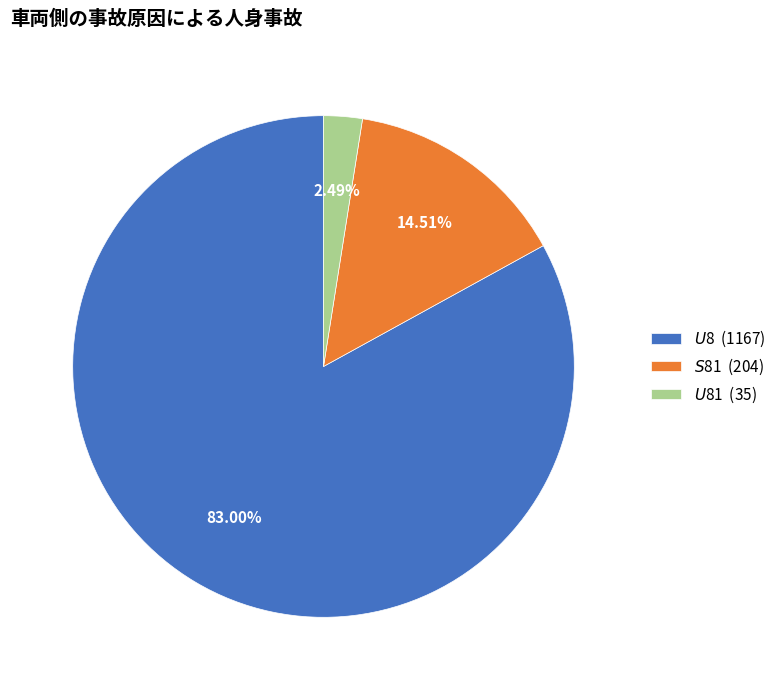

Which slice is the largest?

$U$8 (1167)